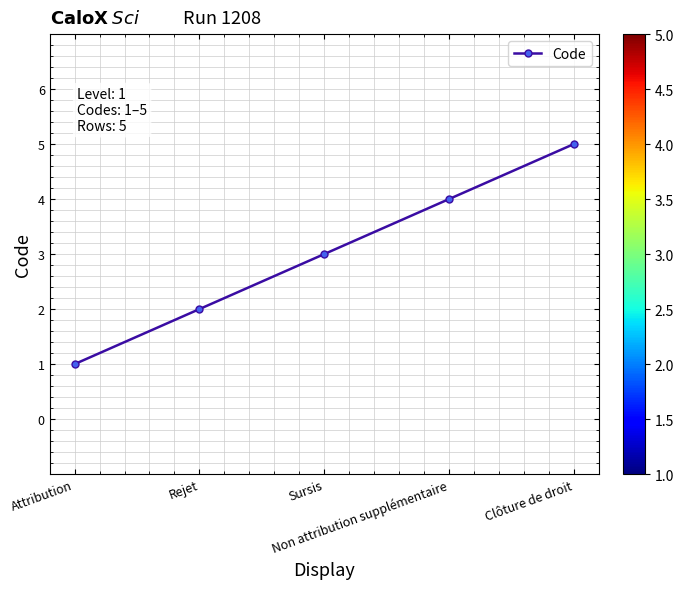

Reading left to right, list all the values displayed in this chart.

Attribution=1	Rejet=2	Sursis=3	Non attribution supplémentaire=4	Clôture de droit=5